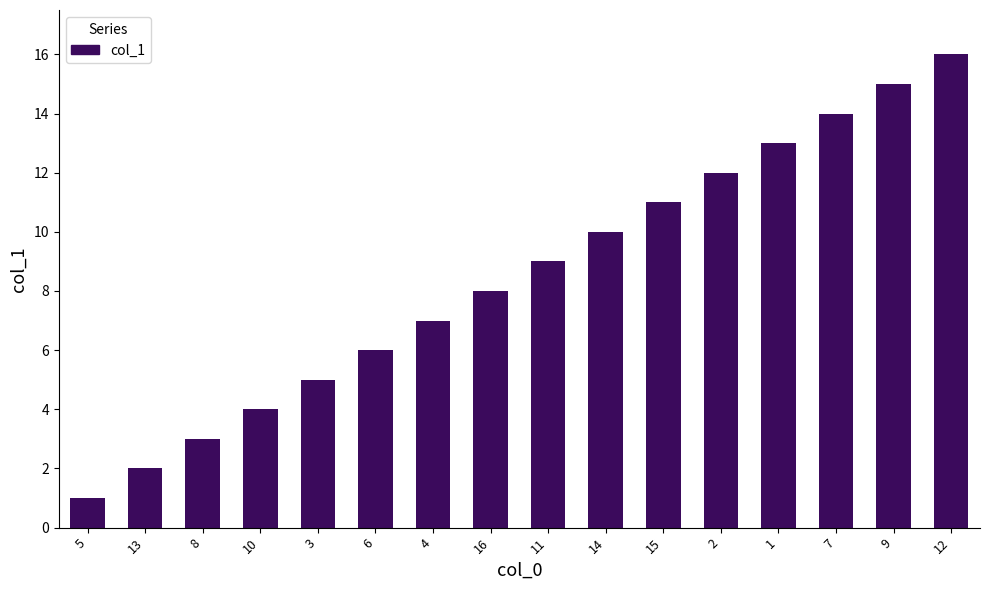

How many series are shown in this chart?

1